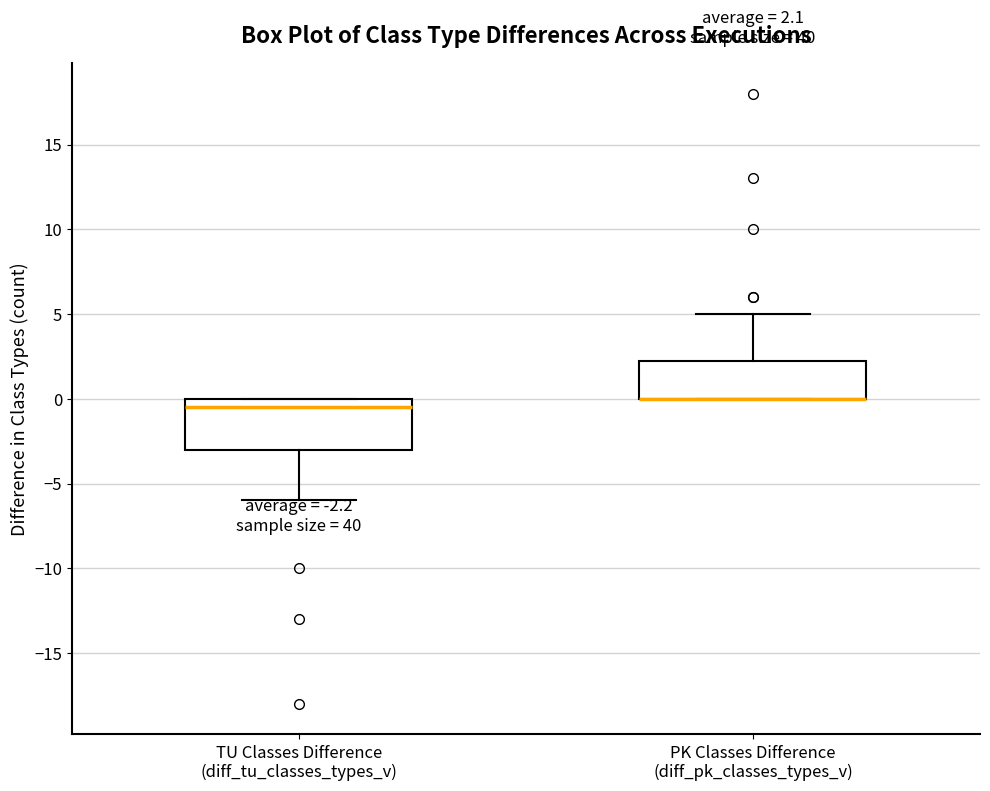

Comparing the boxes themselves (not the whiskers), which one is the tallest?

TU Classes Difference (diff_tu_classes_types_v)